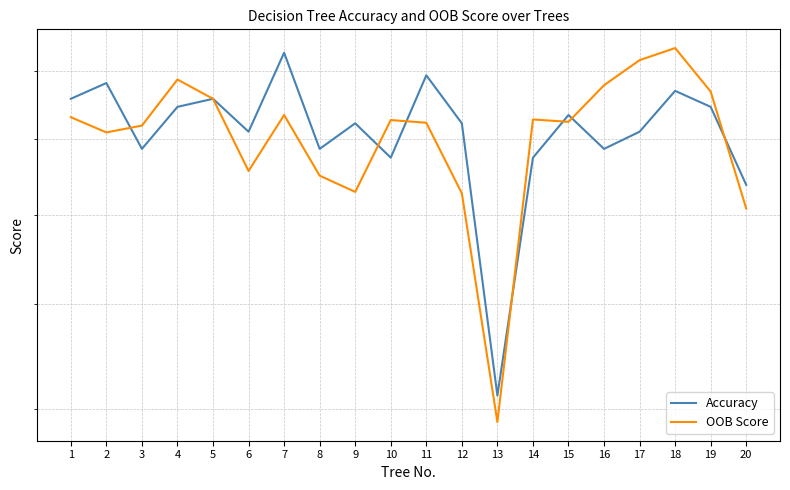

After their last crossing, which series has the higher values: OOB Score or Accuracy?

Accuracy